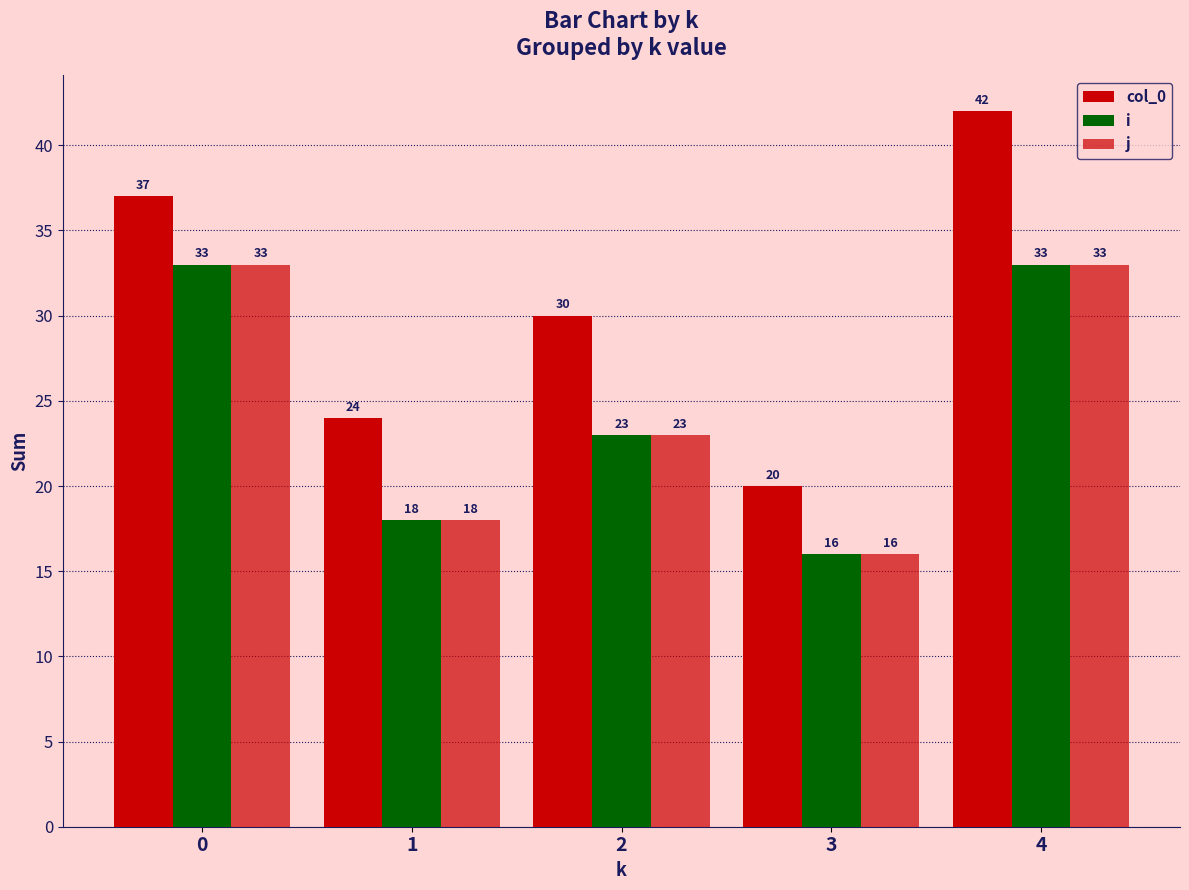

Count the number of categories in the chart.

5